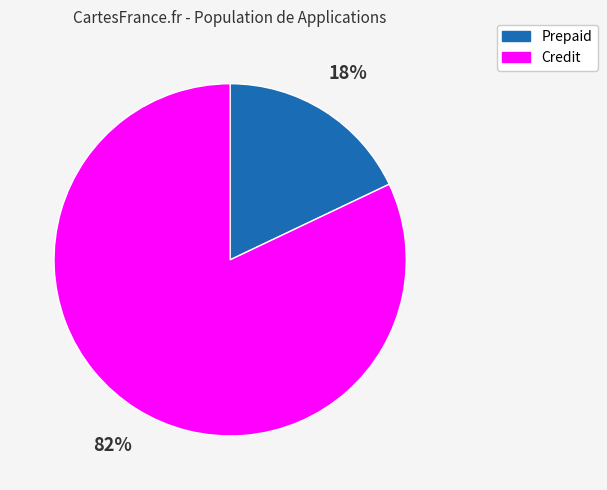

Which has a higher value, Credit or Prepaid?

Credit